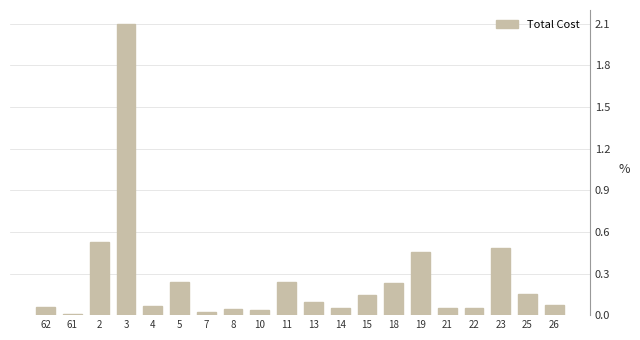

True or false: the data shows 0.1 at 26.

True